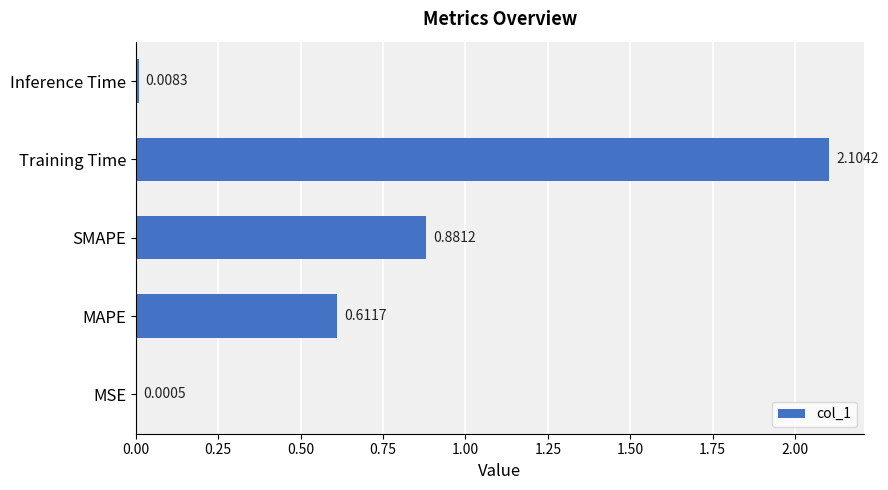

At which label is the value closest to 1?

SMAPE